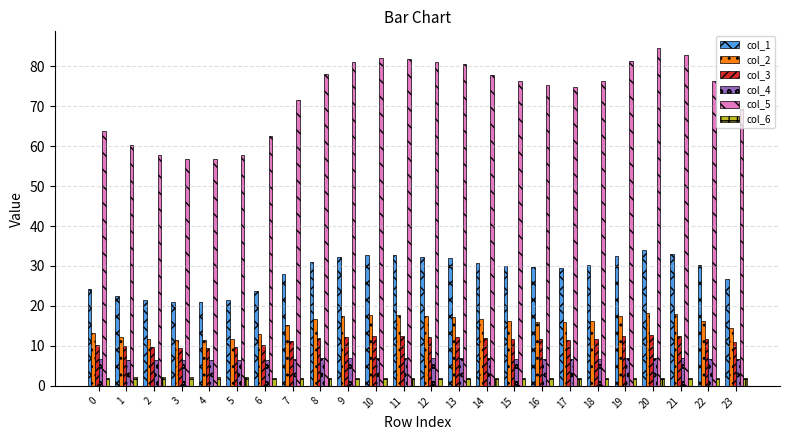

At which label does col_5 first exceed 76?

8